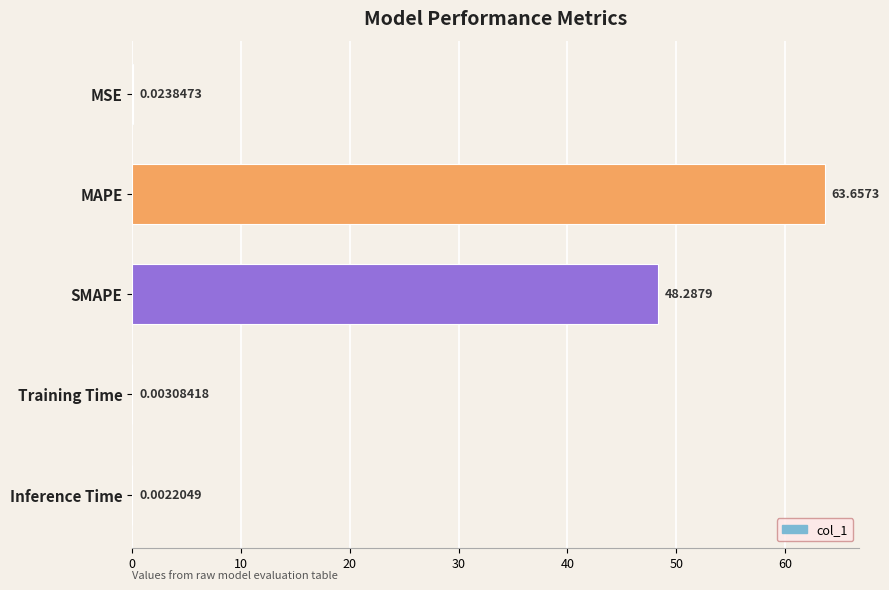

At which label is the value closest to 31?

SMAPE